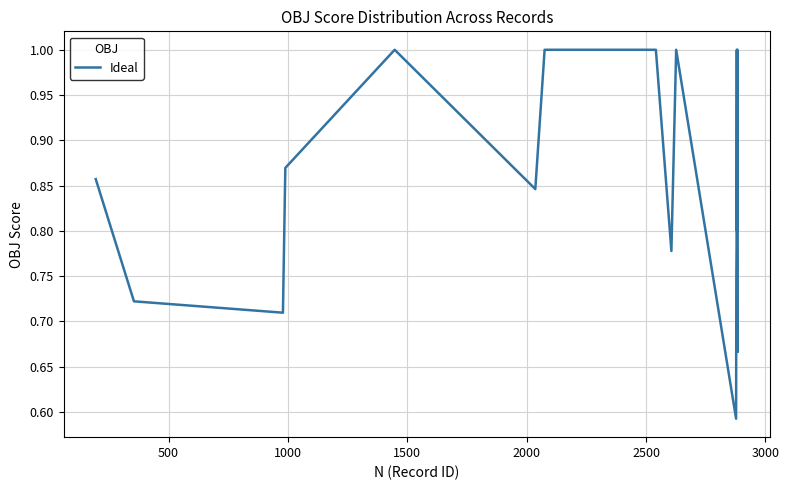

Reading right to left, what are all the values shown in this chart?

0.7	1.0	1.0	0.8	1.0	0.8	0.8	0.6	1.0	0.8	1.0	1.0	1.0	1.0	0.8	1.0	0.9	0.7	0.7	0.9